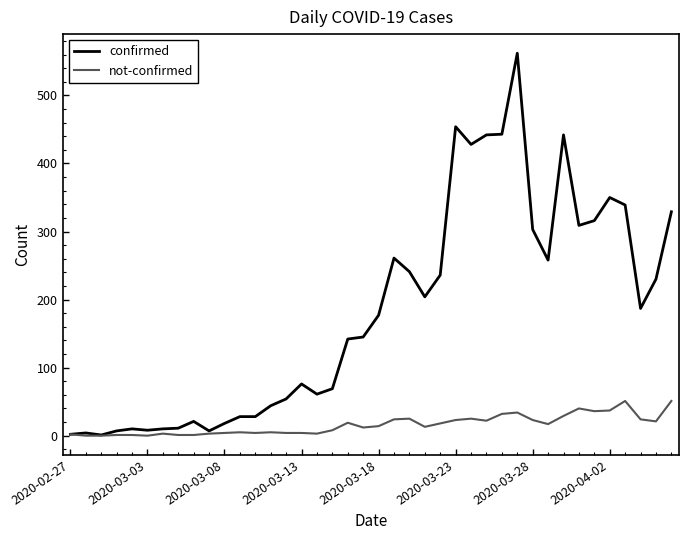

Rank the series by their maximum value, from highest to lowest.

confirmed, not-confirmed